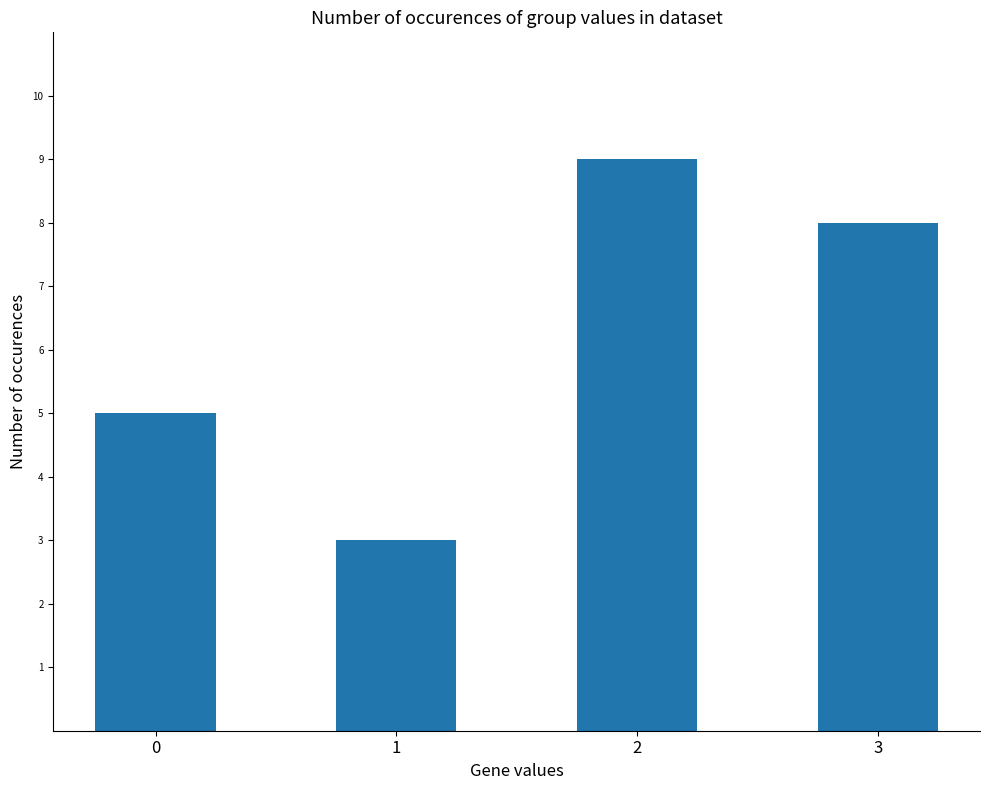

What is the value of the 4th bar from the left?

8